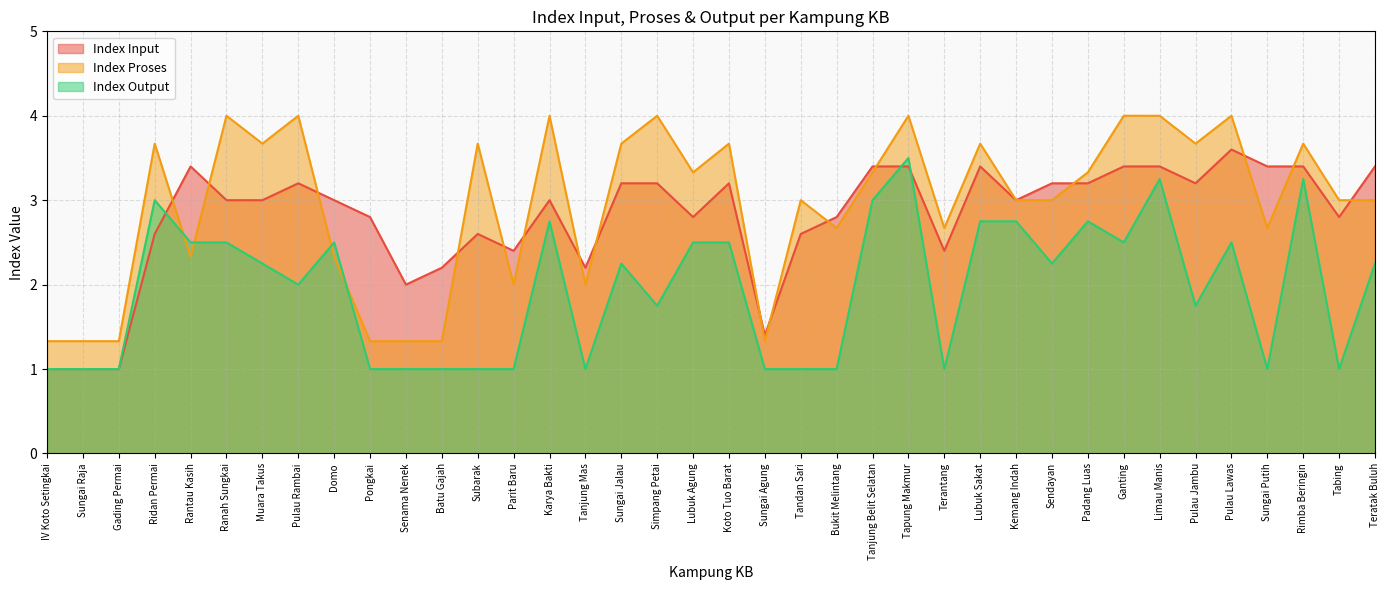

Reading left to right, transcribe all the data shown in this chart.

Index Input: 1.0	1.0	1.0	2.6	3.4	3.0	3.0	3.2	3.0	2.8	2.0	2.2	2.6	2.4	3.0	2.2	3.2	3.2	2.8	3.2	1.4	2.6	2.8	3.4	3.4	2.4	3.4	3.0	3.2	3.2	3.4	3.4	3.2	3.6	3.4	3.4	2.8	3.4
Index Proses: 1.3	1.3	1.3	3.7	2.3	4.0	3.7	4.0	2.3	1.3	1.3	1.3	3.7	2.0	4.0	2.0	3.7	4.0	3.3	3.7	1.3	3.0	2.7	3.3	4.0	2.7	3.7	3.0	3.0	3.3	4.0	4.0	3.7	4.0	2.7	3.7	3.0	3.0
Index Output: 1.0	1.0	1.0	3.0	2.5	2.5	2.2	2.0	2.5	1.0	1.0	1.0	1.0	1.0	2.8	1.0	2.2	1.8	2.5	2.5	1.0	1.0	1.0	3.0	3.5	1.0	2.8	2.8	2.2	2.8	2.5	3.2	1.8	2.5	1.0	3.2	1.0	2.2